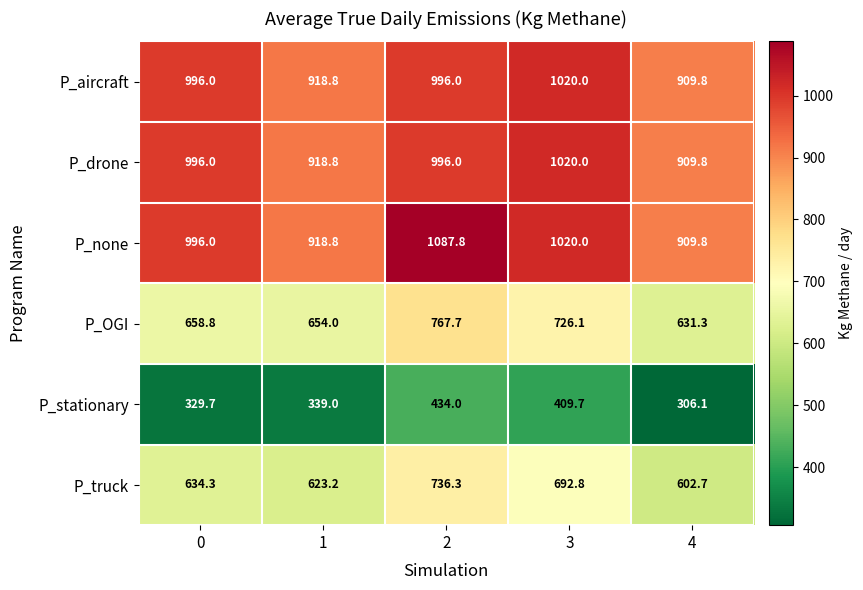

What is the sum of all P_stationary values?

1818.5